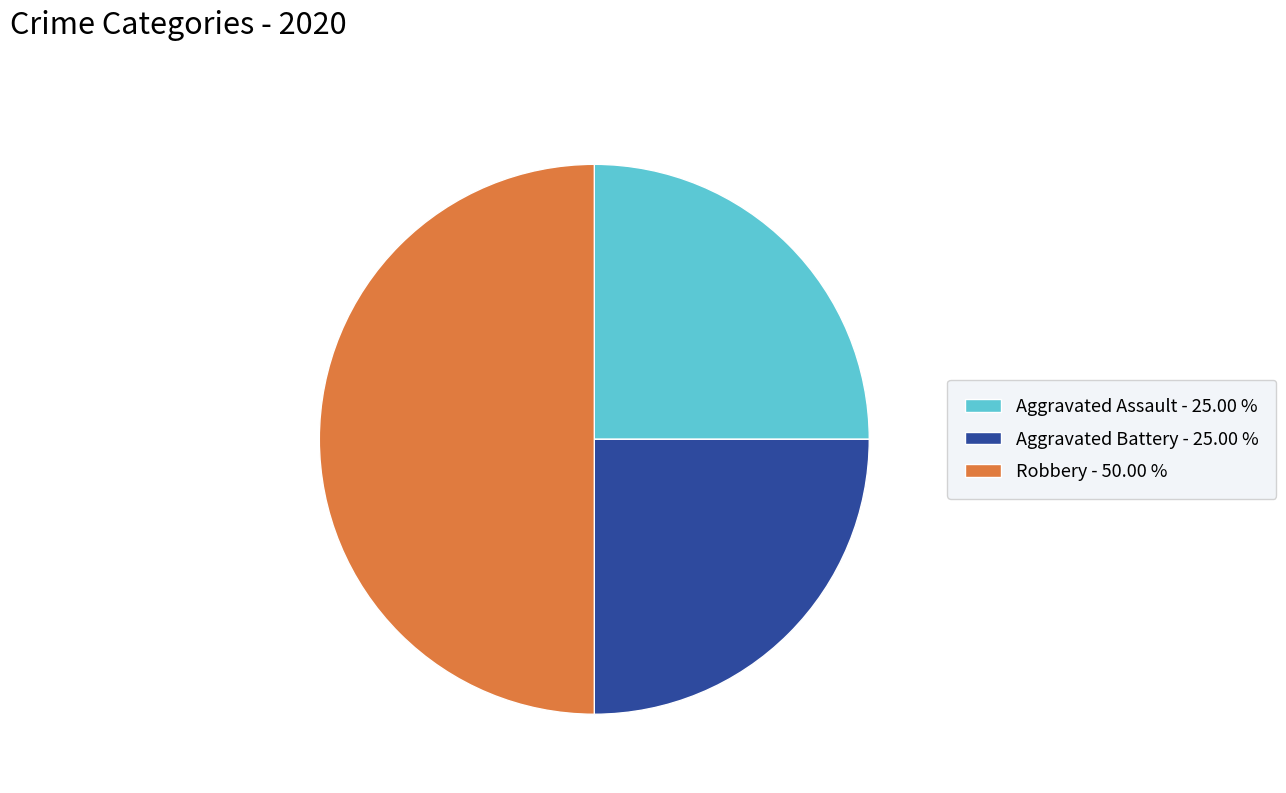

How many slices are in this pie chart?

3